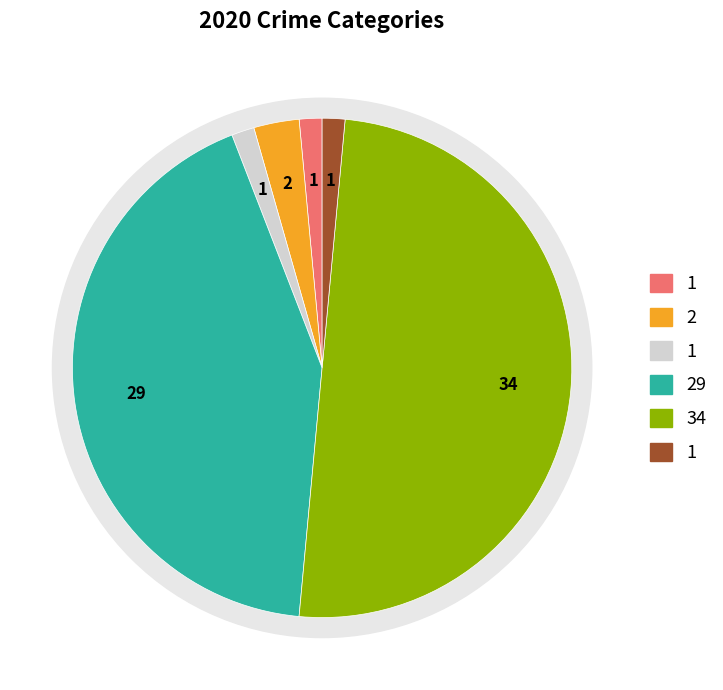

Count the number of slices in the pie.

6